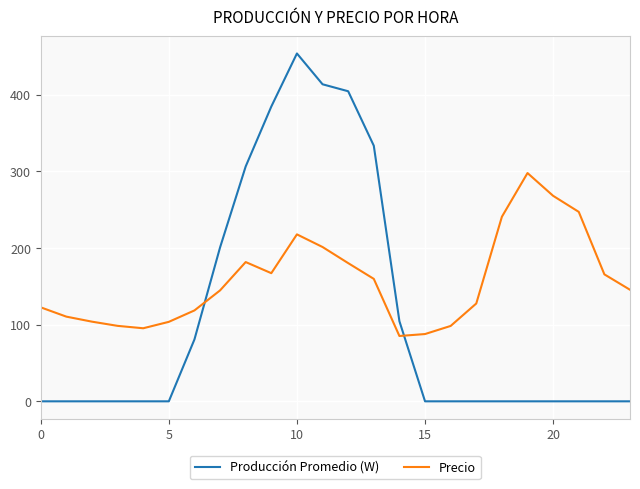

Which series ends up on top after the final intersection of Producción Promedio (W) and Precio?

Precio